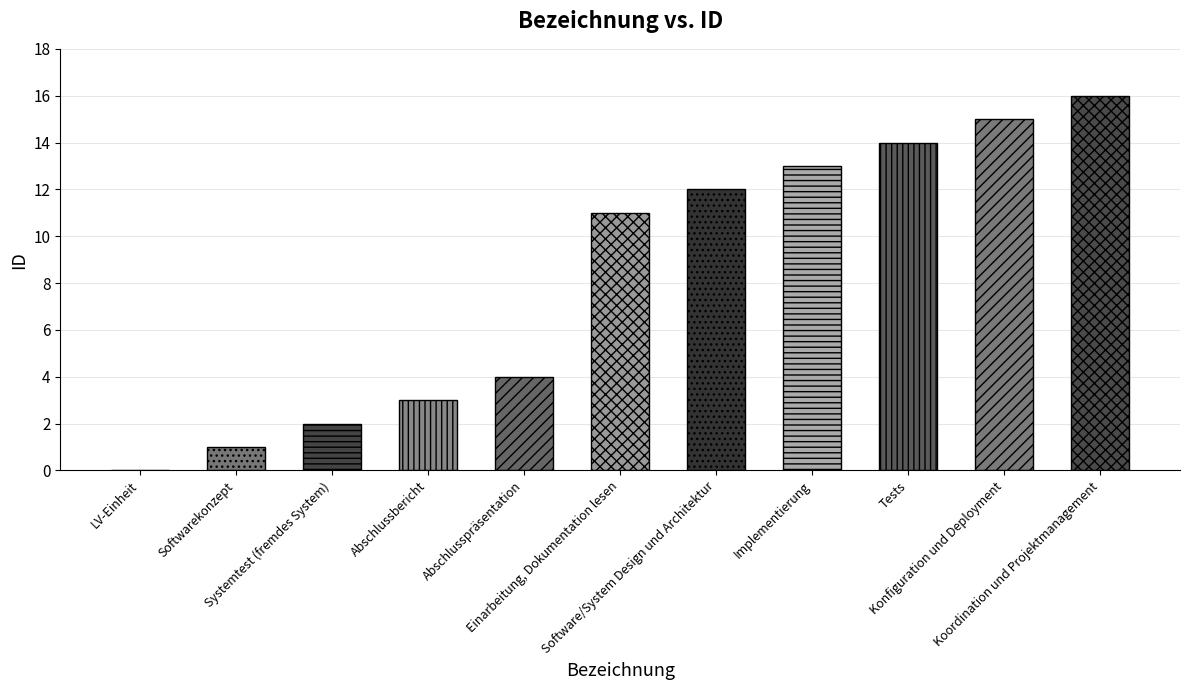

What is the sum of all values?

91